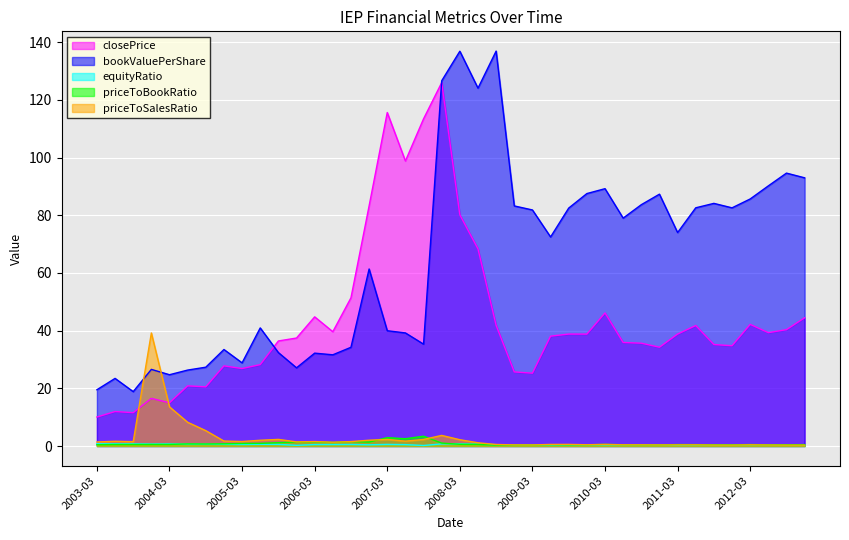

What position from the left is 2007-12?

20